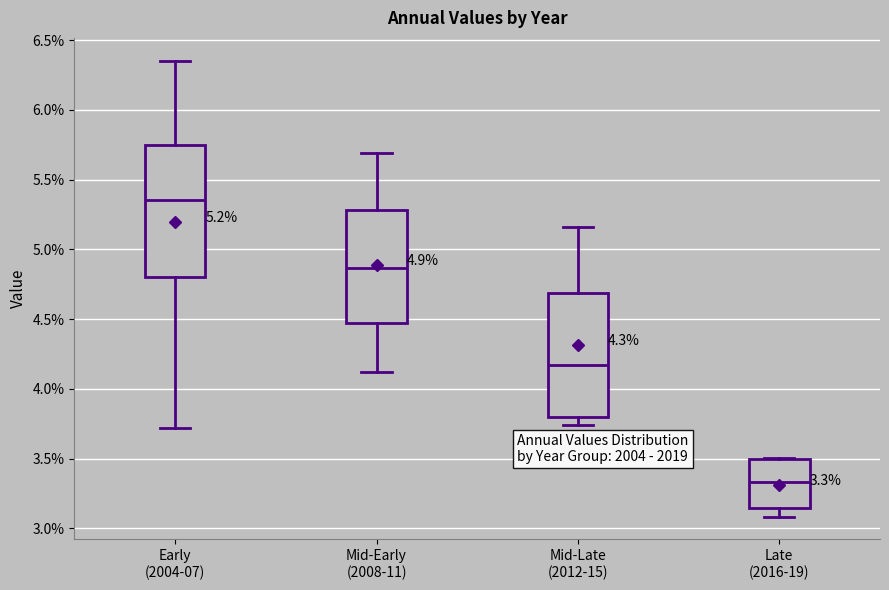

Which box's median line is the lowest?

Late (2016-19)